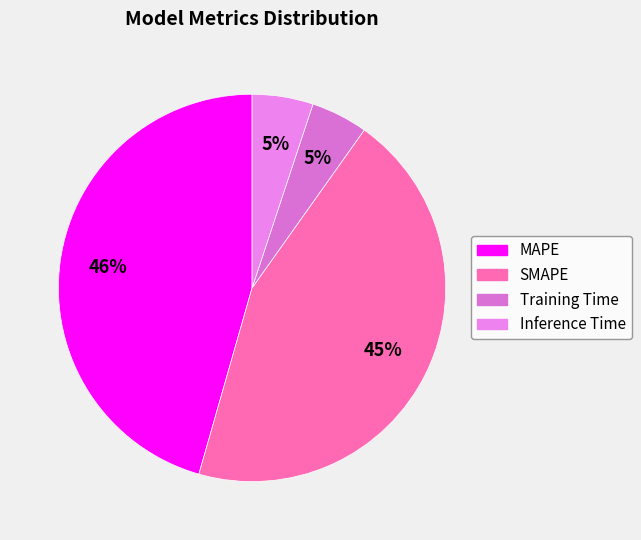

Is it true that Training Time is 15% of the pie?

False